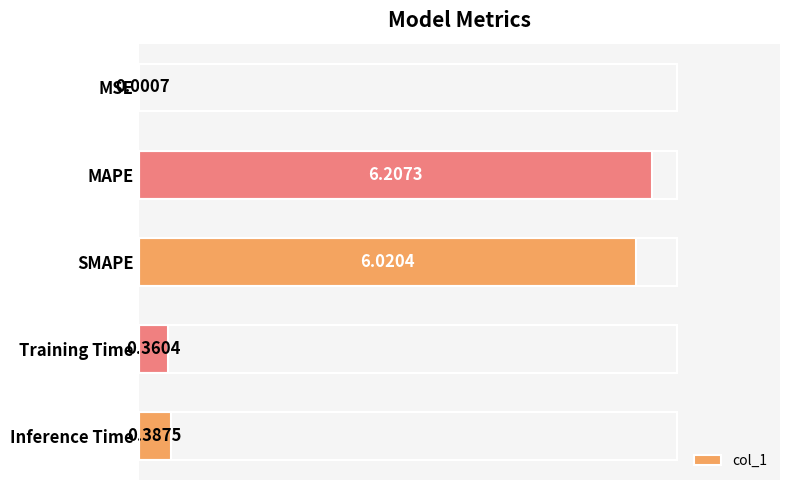

Are the bars horizontal?

Yes